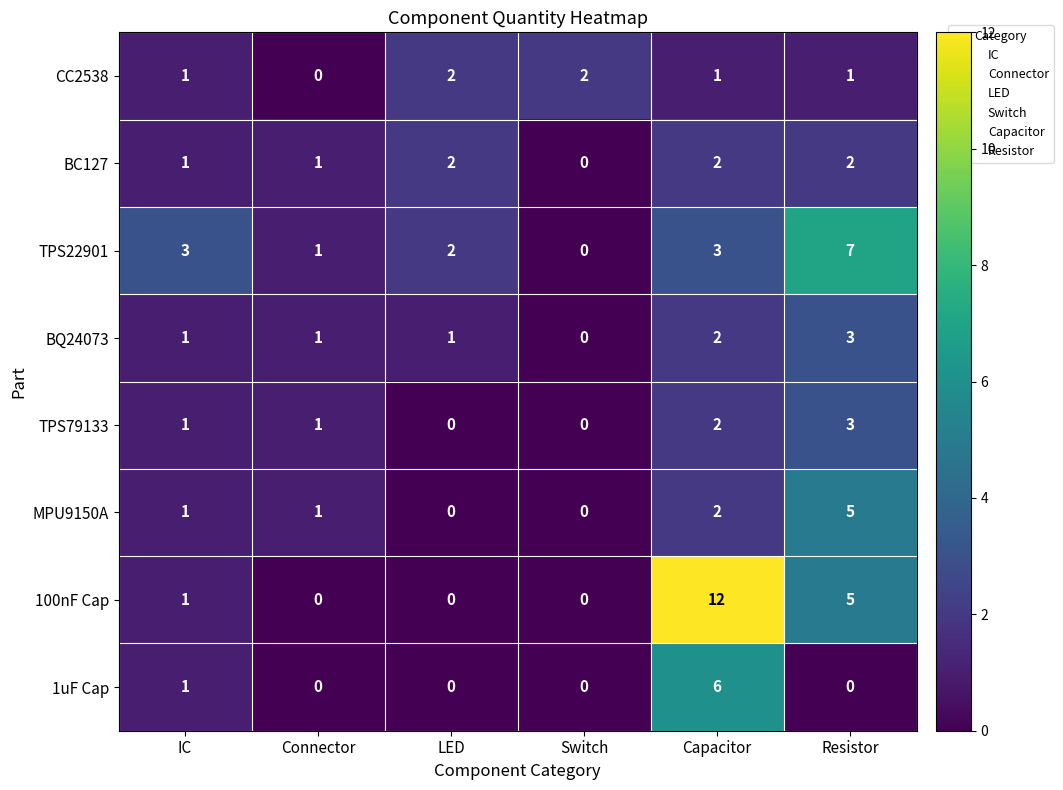

The TPS22901 series shows 7 at Resistor. True or false?

True